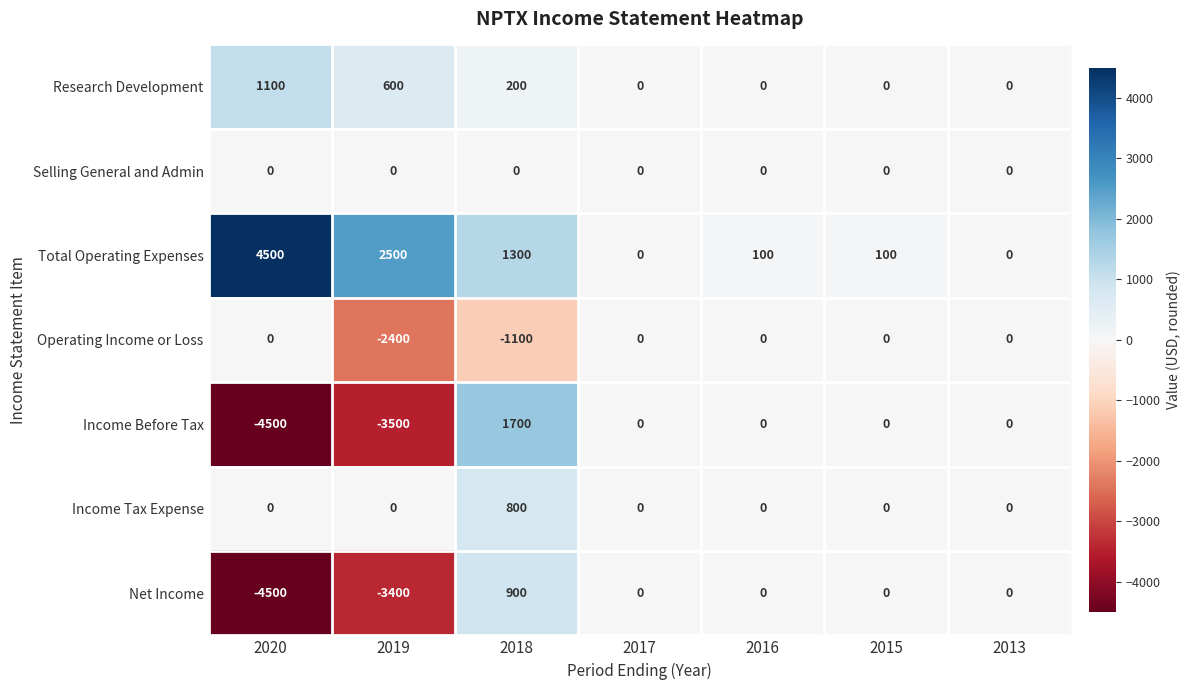

What is the difference between the Income Tax Expense values at 2018 and 2015?

800